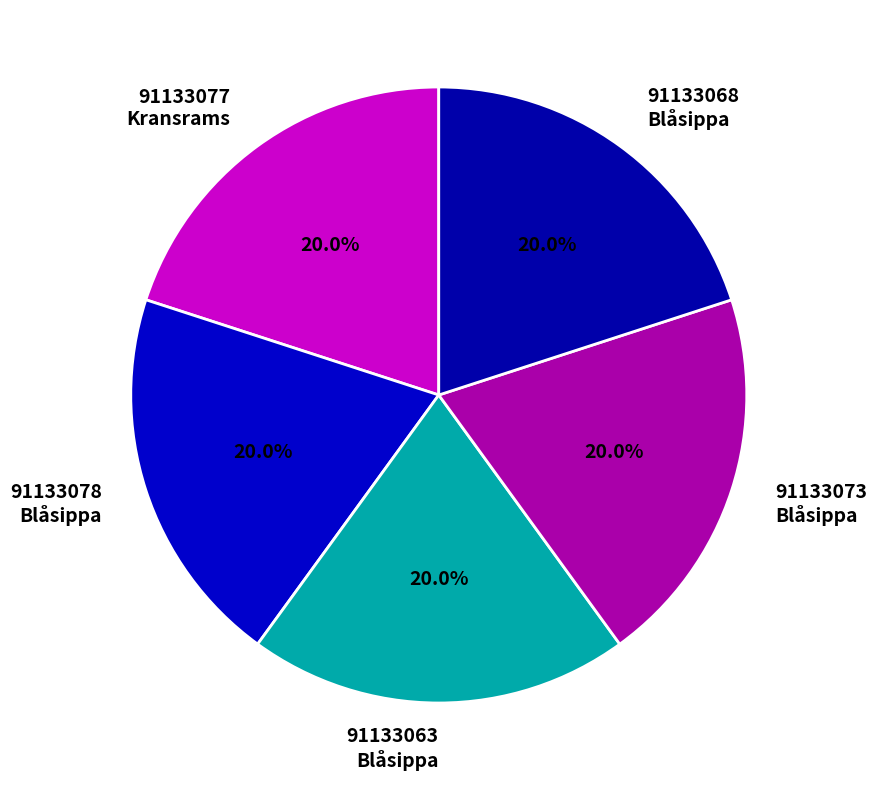

What percentage do 91133077 Kransrams and 91133063 Blåsippa together represent?

40.0%